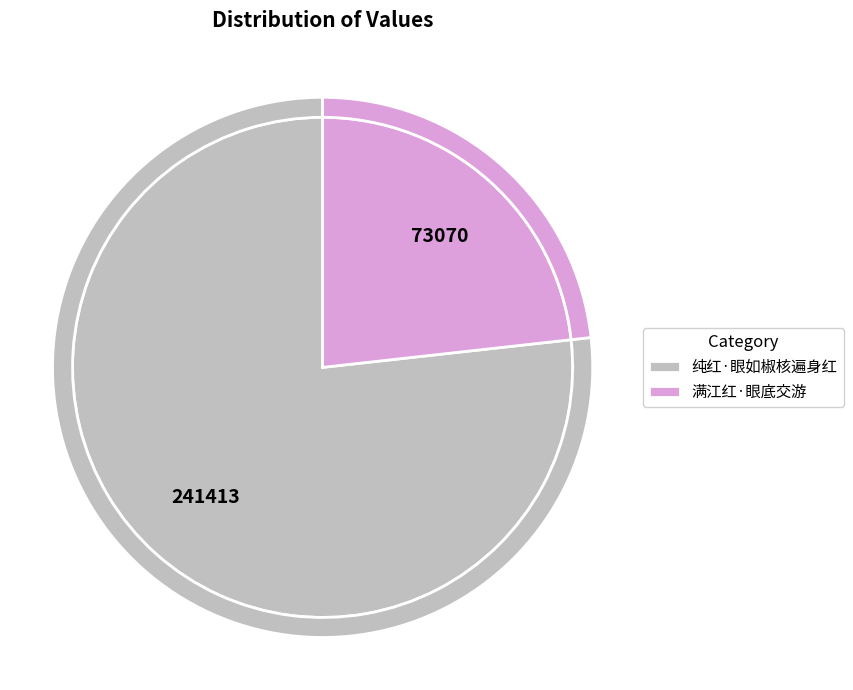

What is the total percentage of 满江红·眼底交游 and 纯红·眼如椒核遍身红?

100.0%